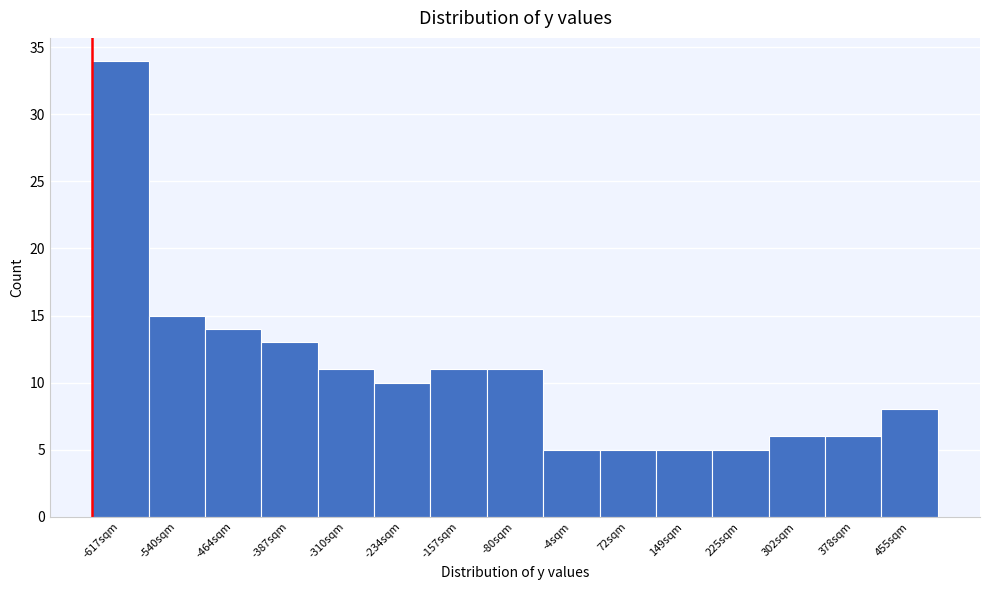

Reading left to right, transcribe all the data shown in this chart.

34	15	14	13	11	10	11	11	5	5	5	5	6	6	8